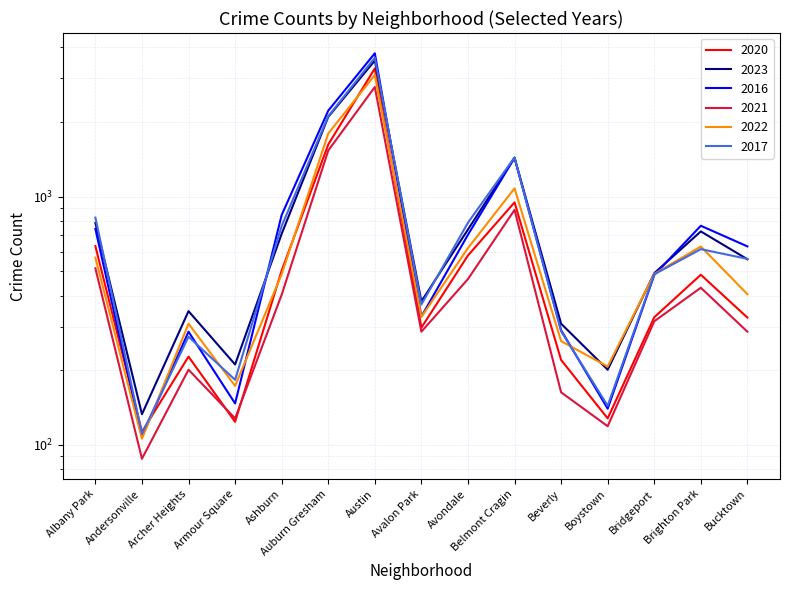

What is the difference between the second highest and minimum values in the 2021 series?

1447